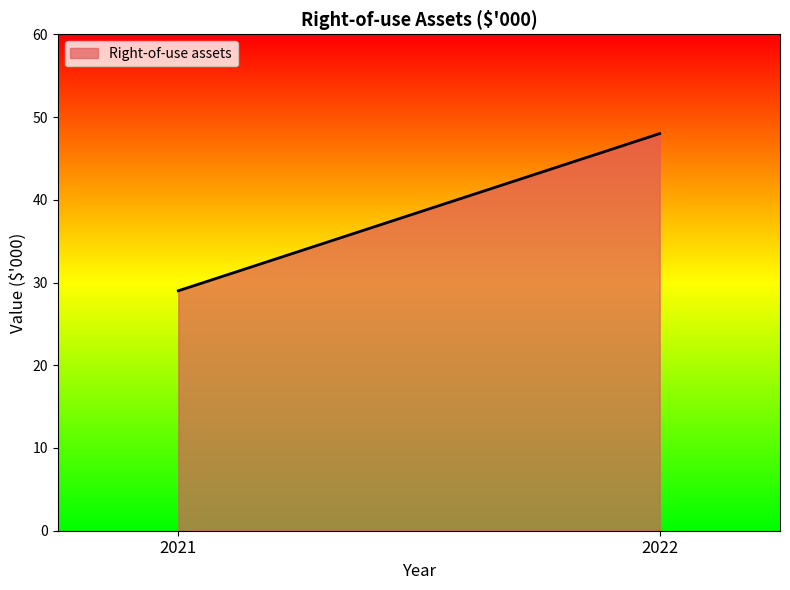

What is the difference between the values at 2021 and 2022?

19